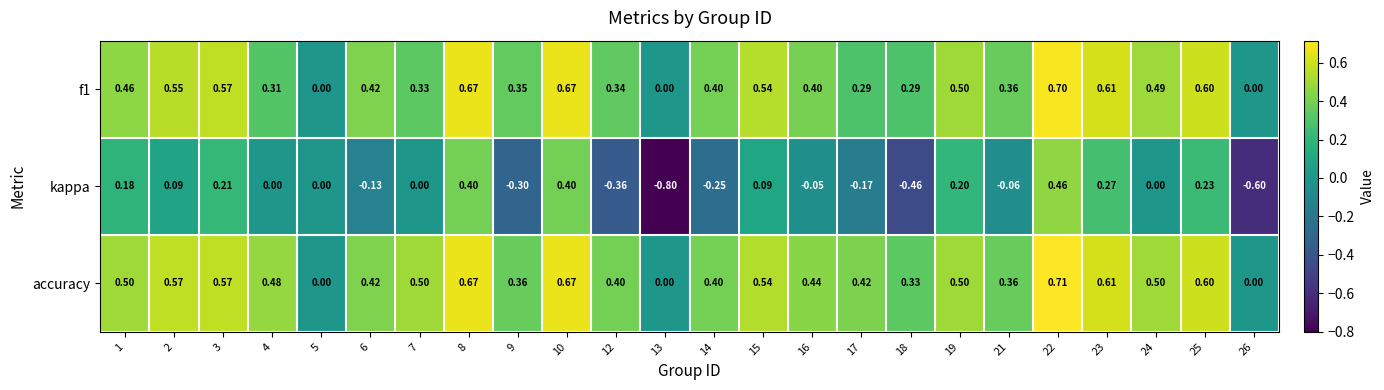

Which series has the largest total across all categories?

accuracy